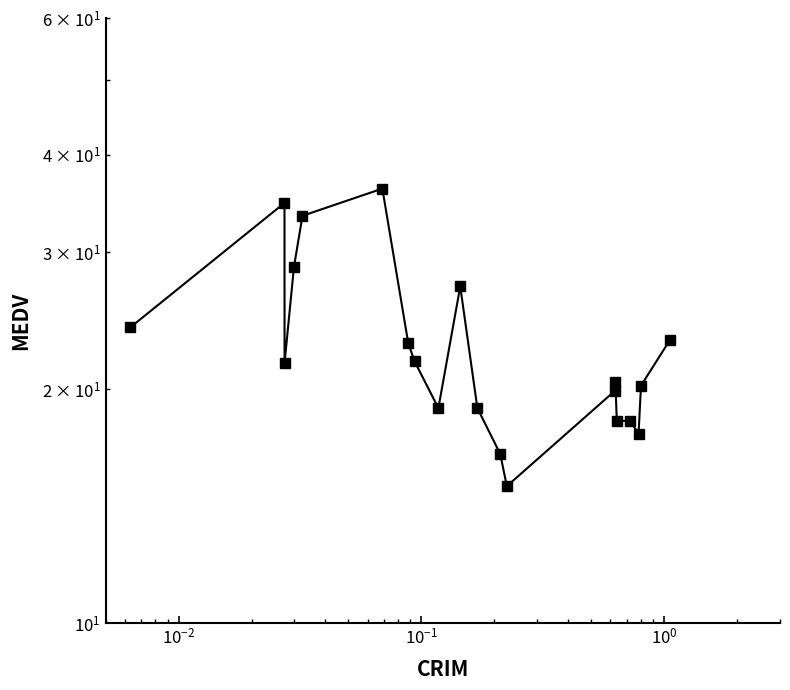

What is the value of the 9th point from the left?

18.9